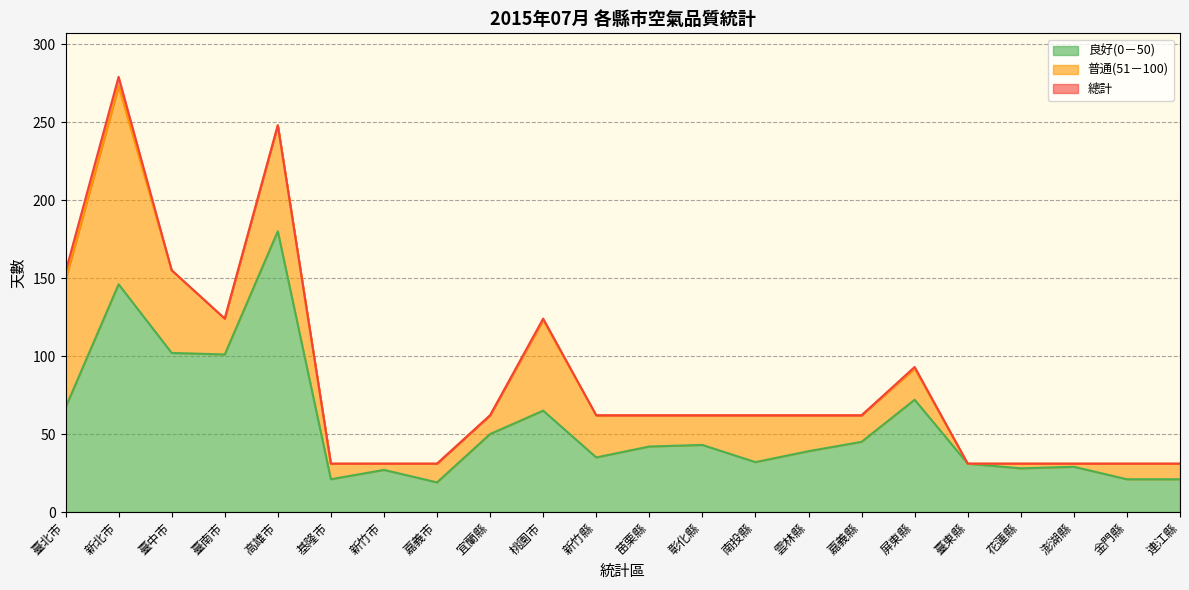

Does the chart have visible grid lines?

Yes